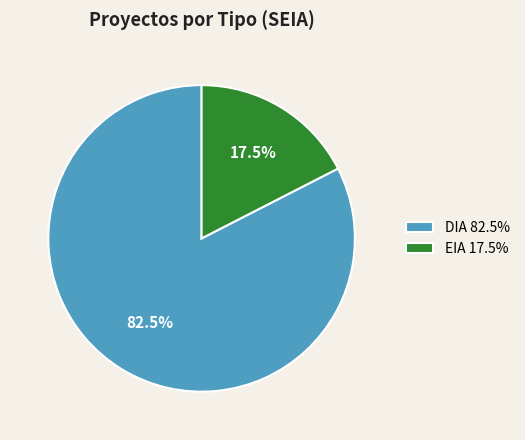

Which category accounts for the majority?

DIA